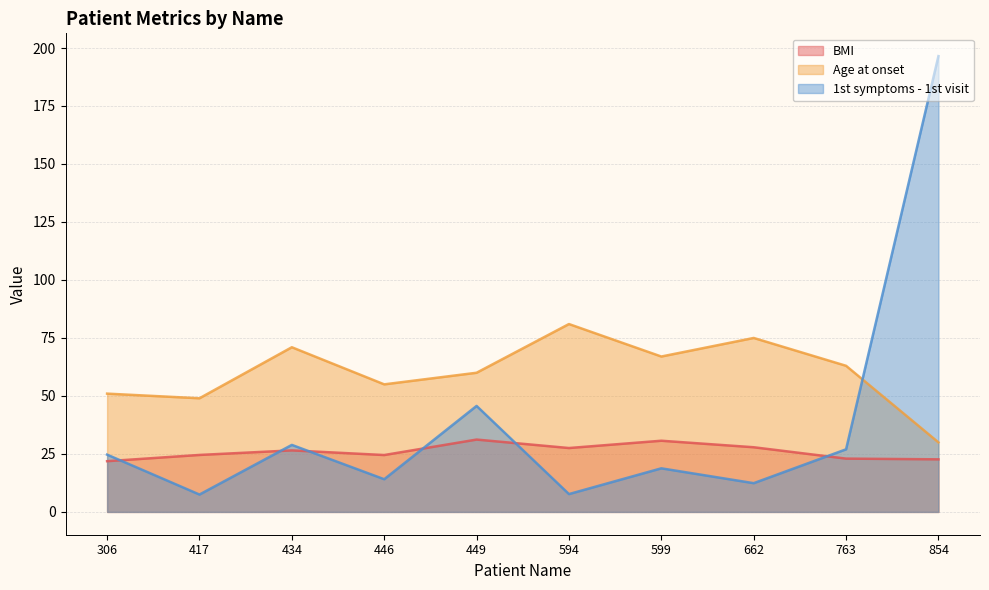

At how many categories does at least one series exceed 108?

1